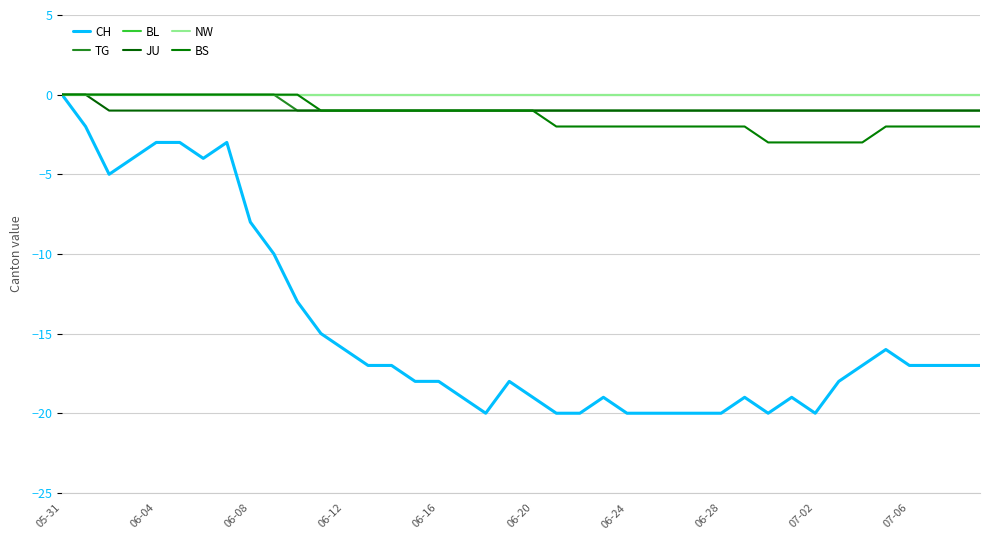

True or false: BL has more than 1 interior local peaks.

False